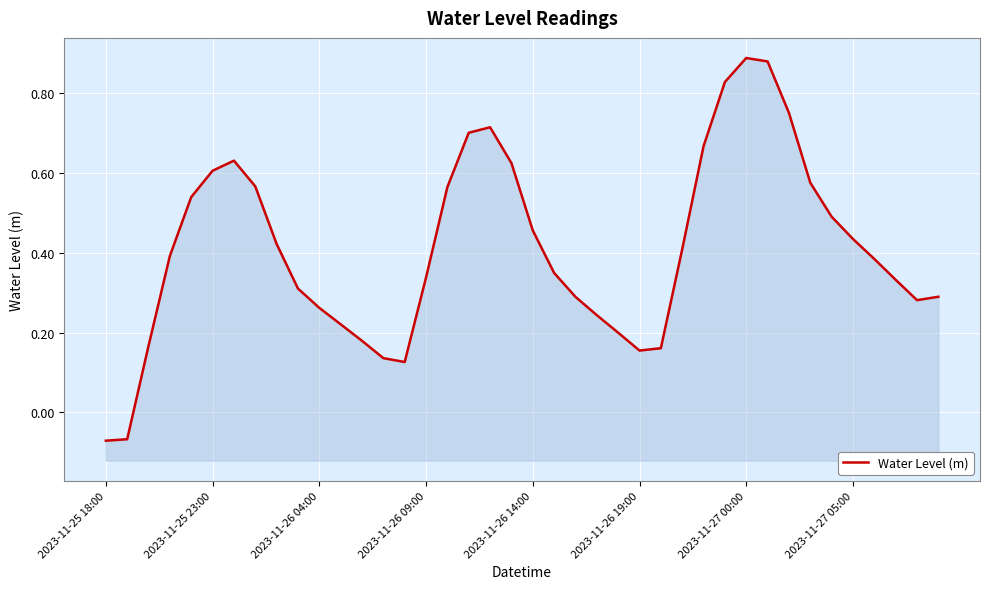

Which has a higher value, 27 or 34?

34